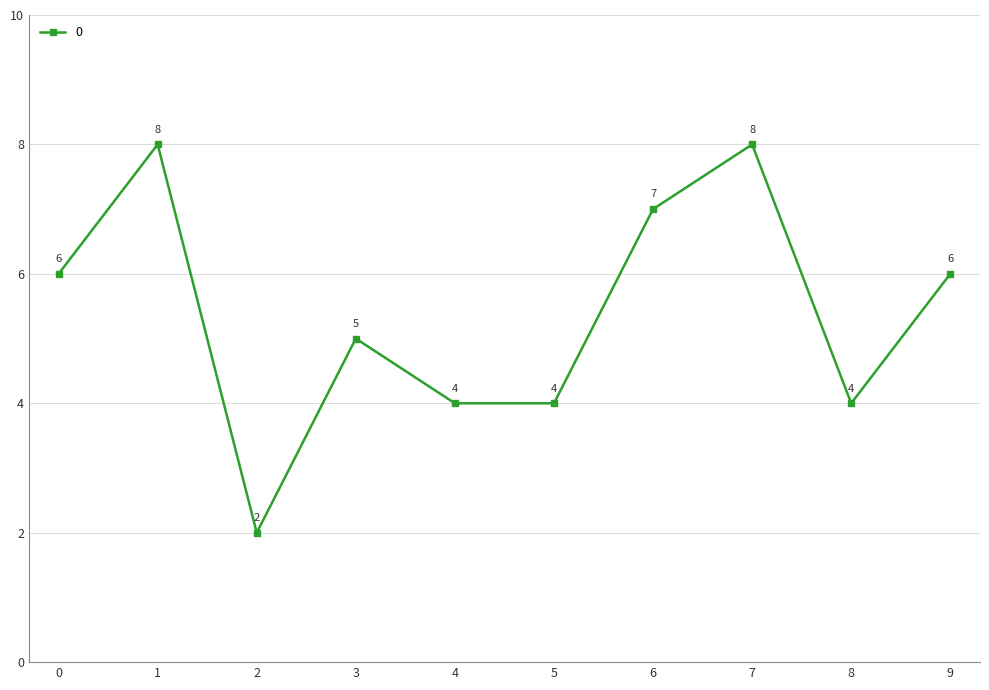

Count the number of categories in the chart.

10